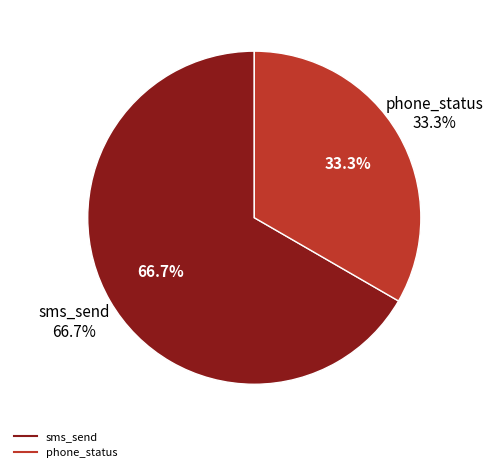

True or false: sms_send accounts for 67% of the total.

True